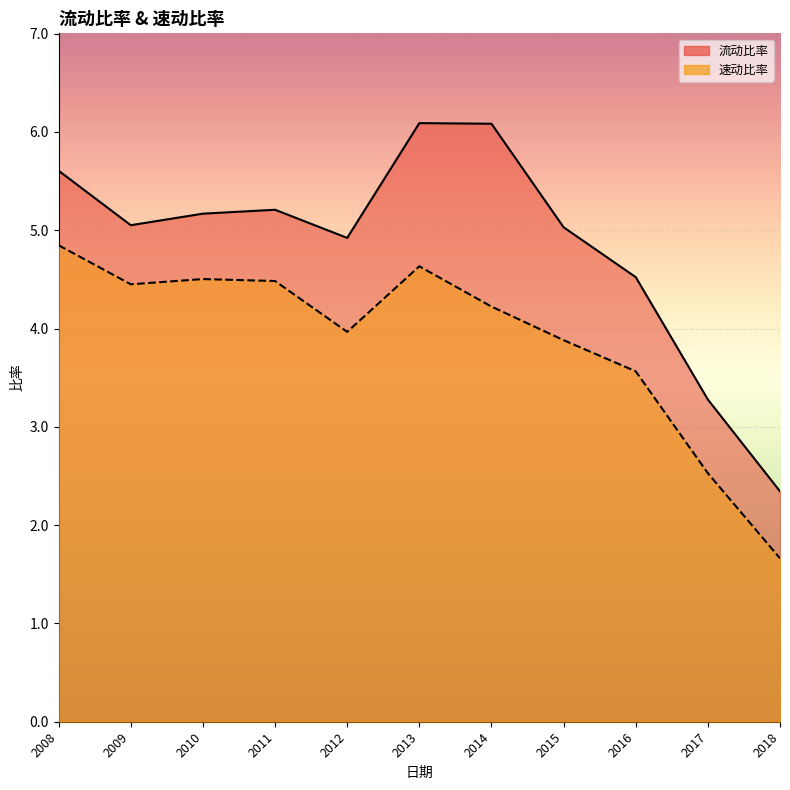

What is the value of the 速动比率 point at the 1st from the left?

4.8